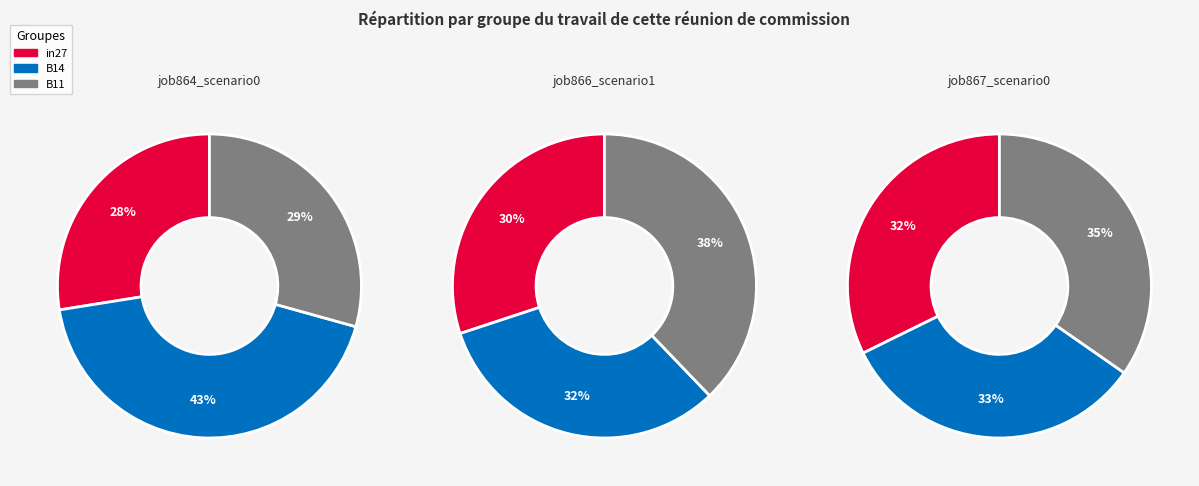

Which has a higher value, in27 or B11?

B11